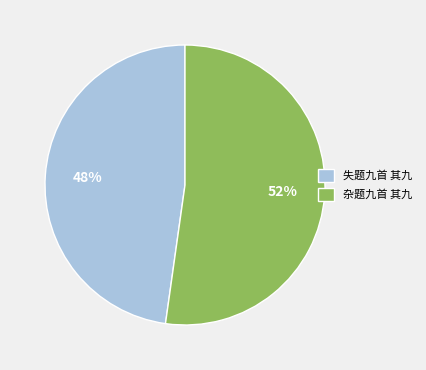

Between 失题九首 其九 and 杂题九首 其九, which is larger?

杂题九首 其九